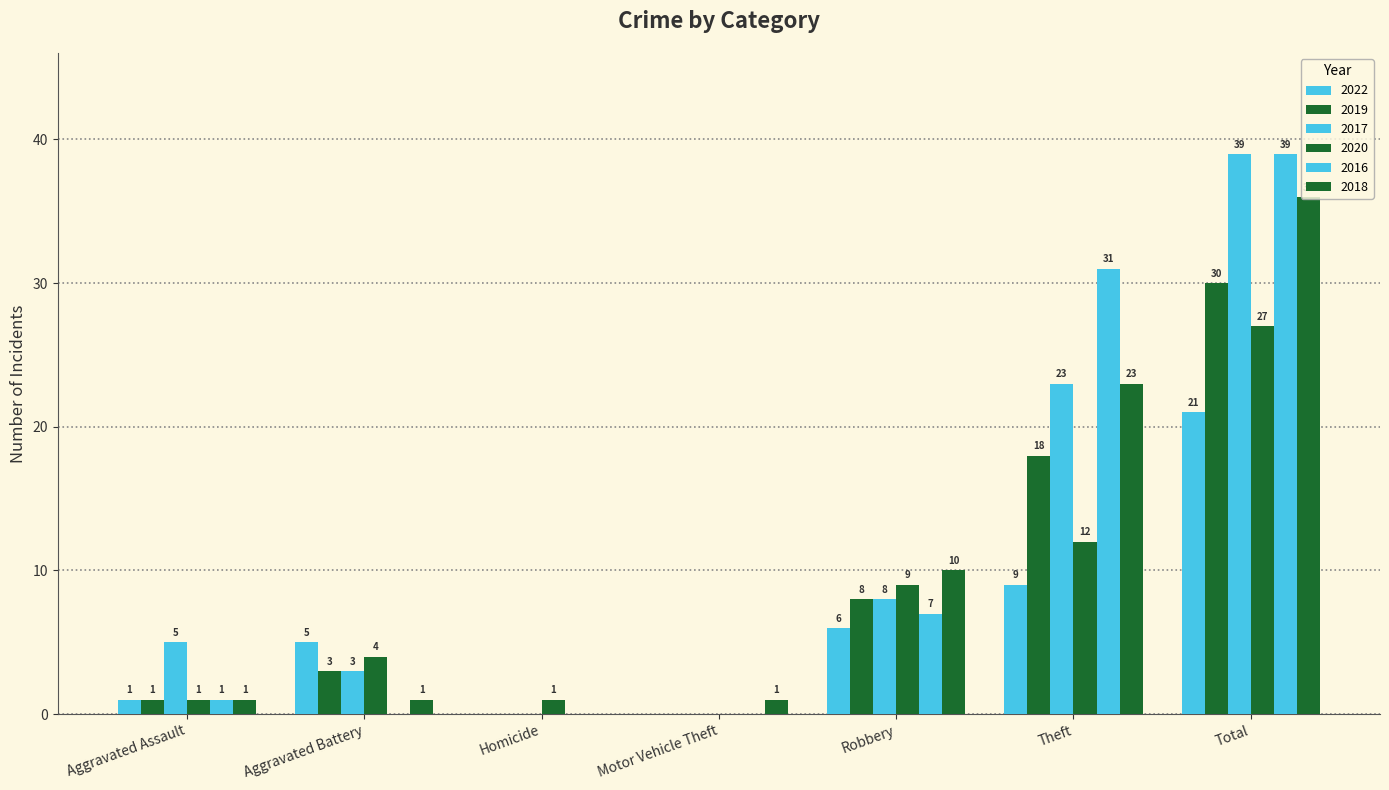

Are the bars grouped side by side (vs. stacked)?

Yes